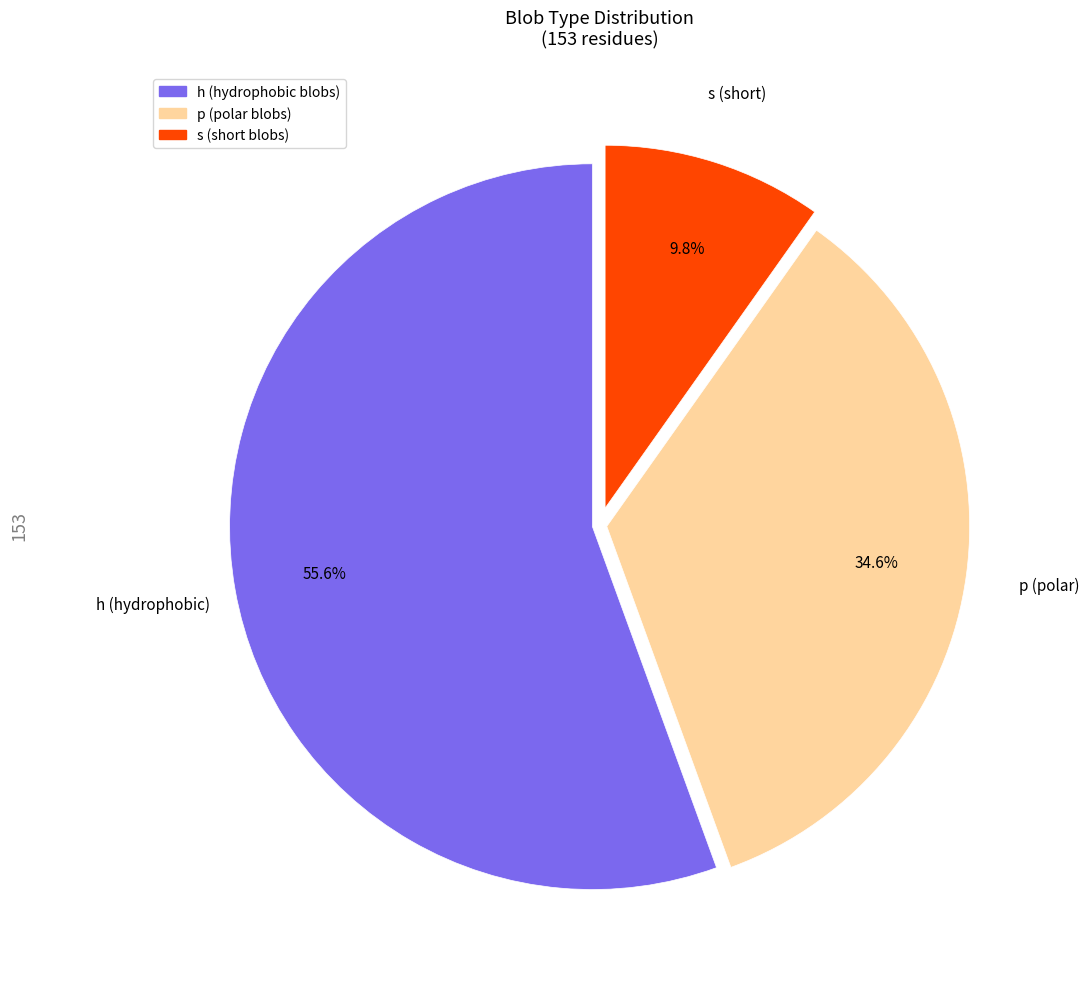

What percentage is NOT represented by p?

65.4%